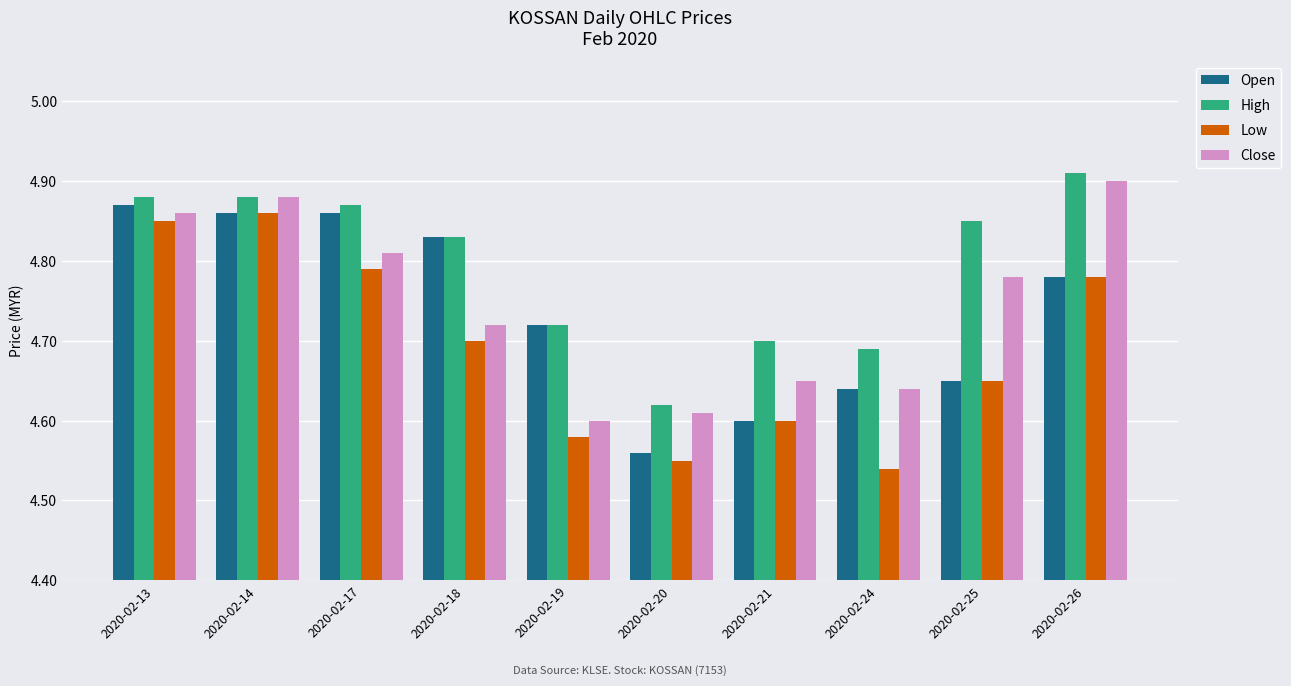

What is the sum of all Low values?

46.9